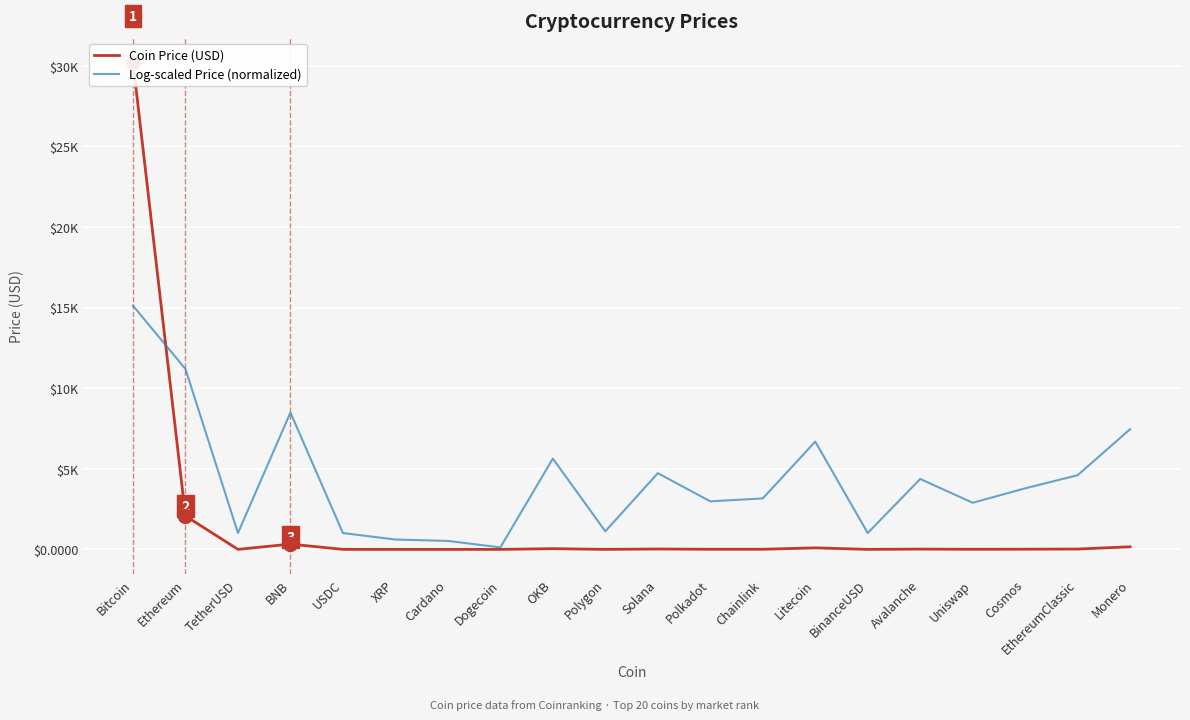

How many categories are shown in the chart?

20